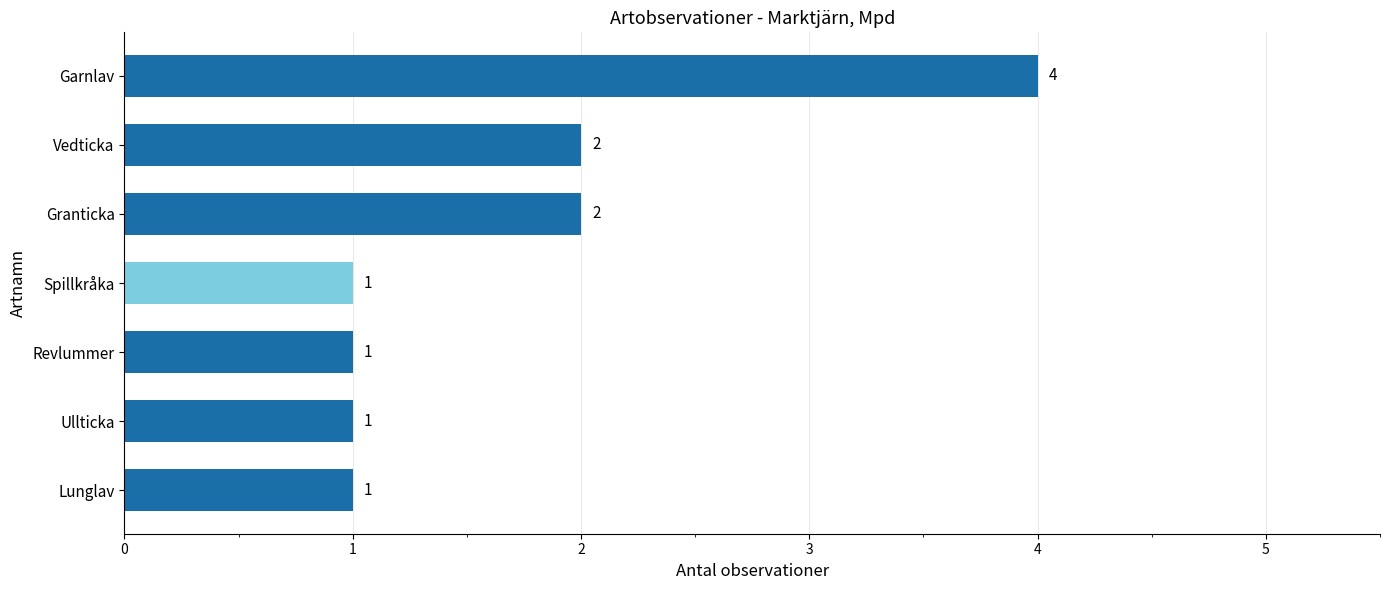

What is the sum of the values at Garnlav and Revlummer?

5